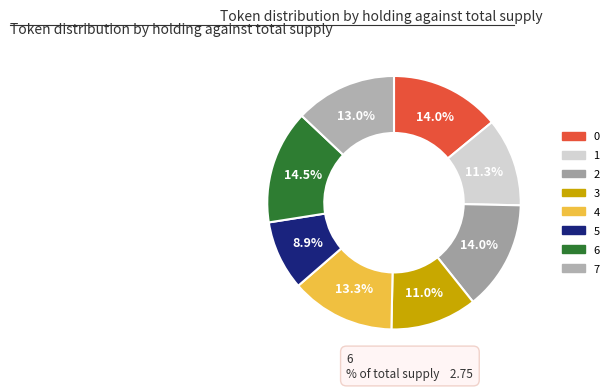

To the nearest percent, what is the difference between the 5 and 6 slice percentages?

6%